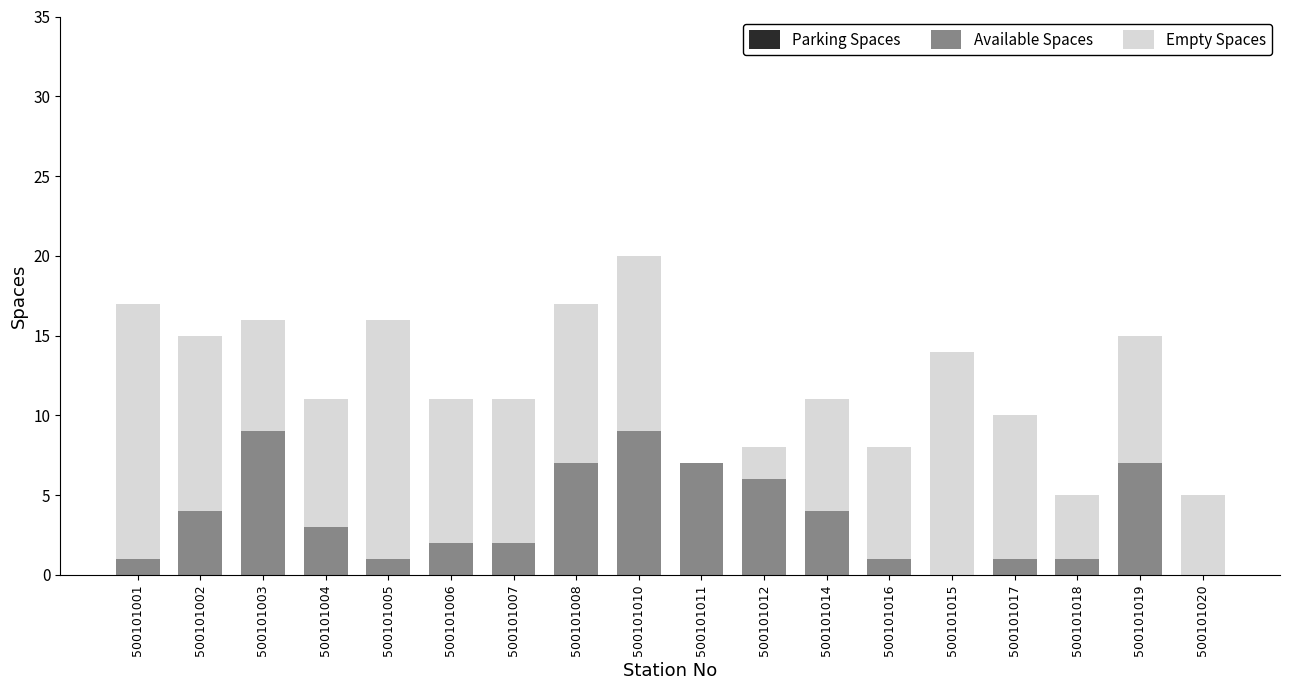

What is the total value across all series at 500101011?

7